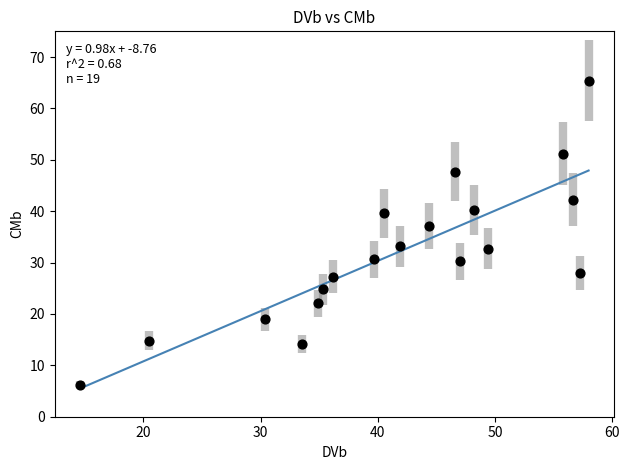

What is the range of X values (max minus min)?

43.4